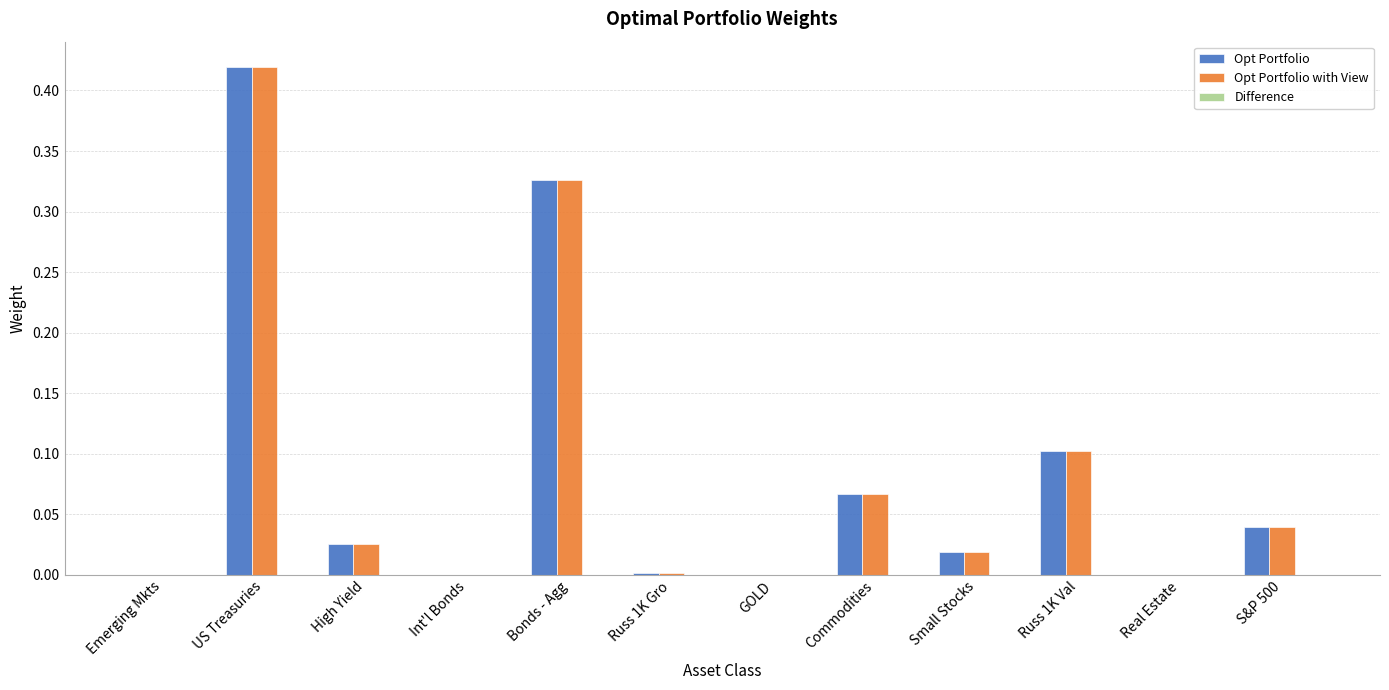

Which category has the highest value across all series?

US Treasuries